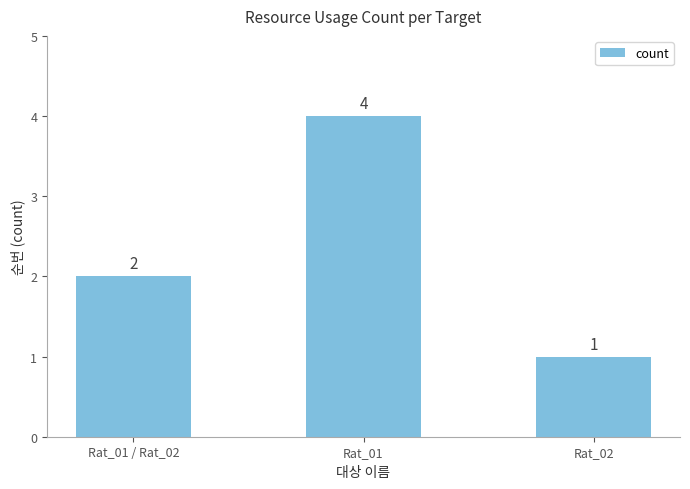

Does the chart contain stacked bars?

No